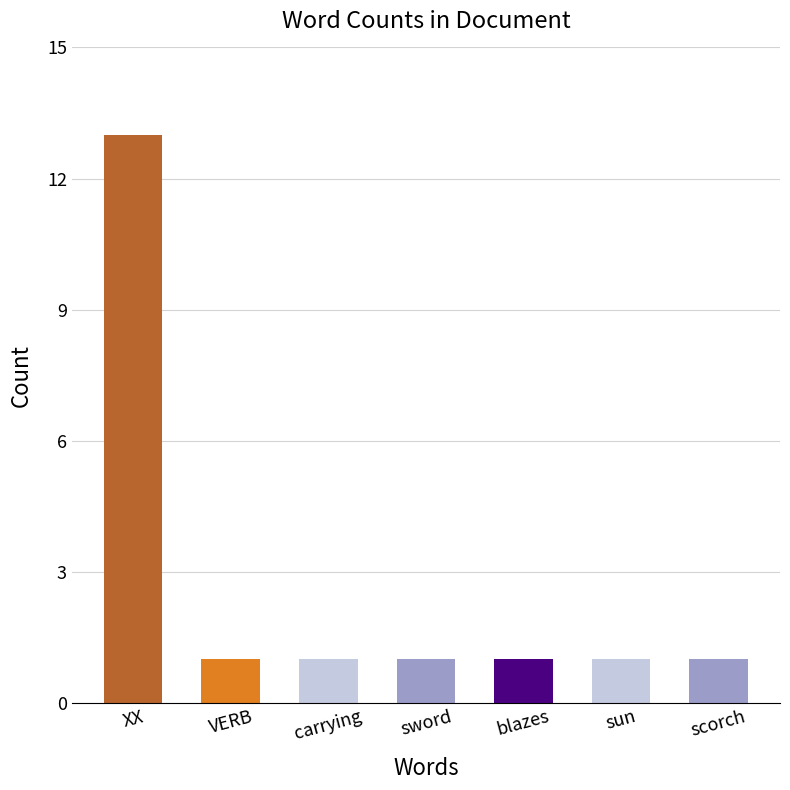

True or false: the data shows 13 at XX.

True